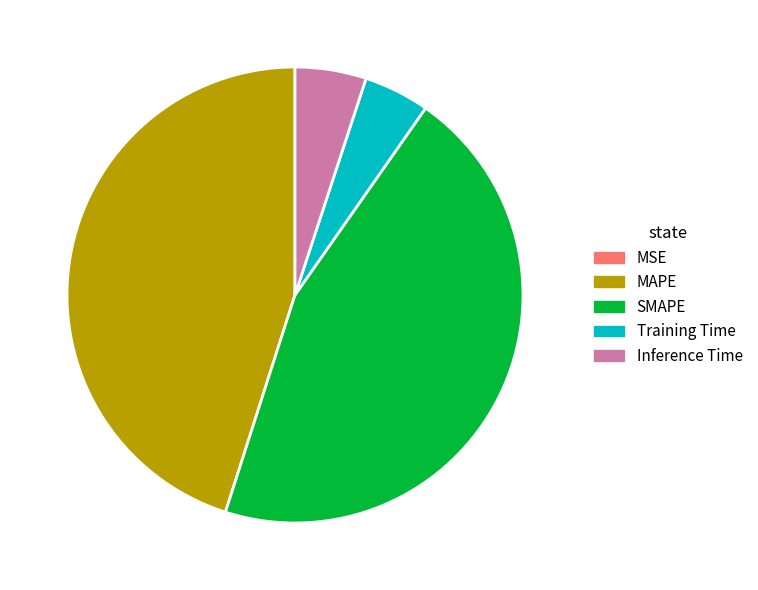

The Inference Time slice represents 16% of the pie. True or false?

False